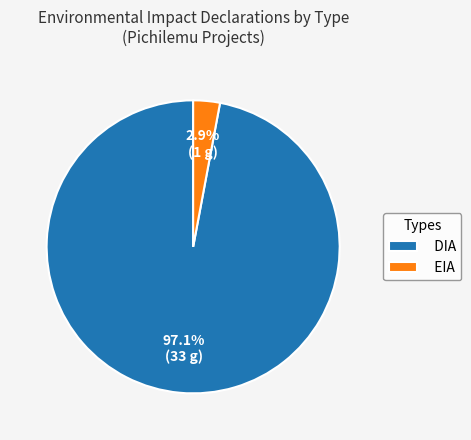

Does any single category account for the majority?

Yes